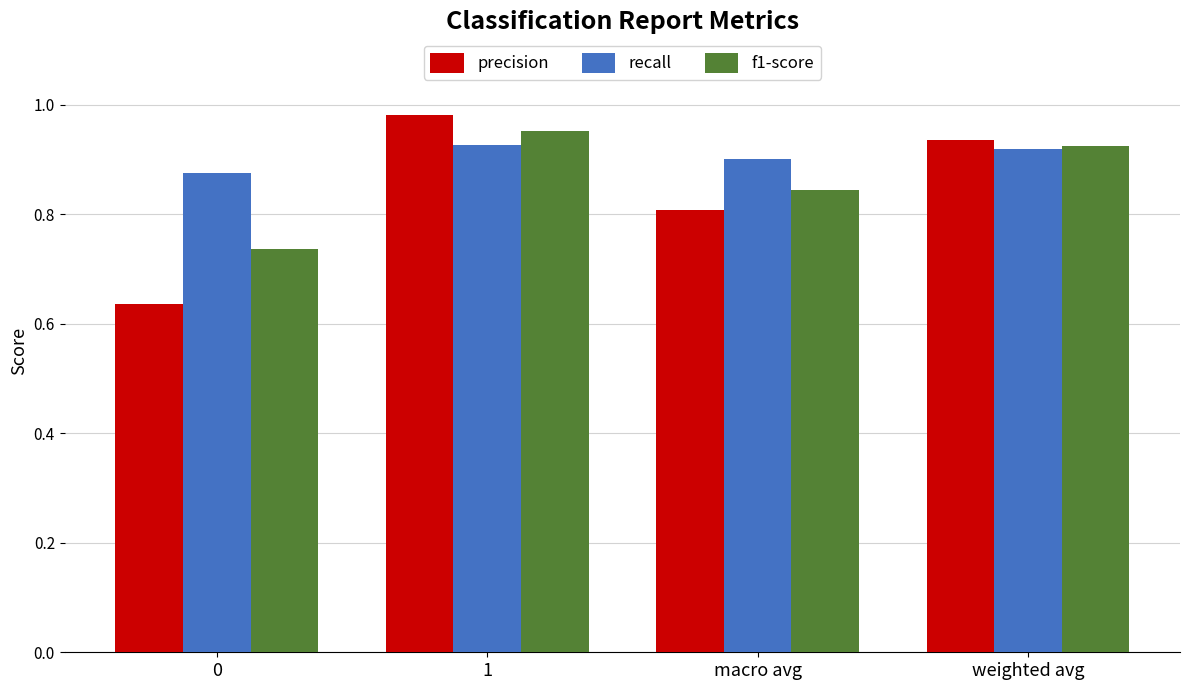

At which category does the chart reach its peak across all series?

1